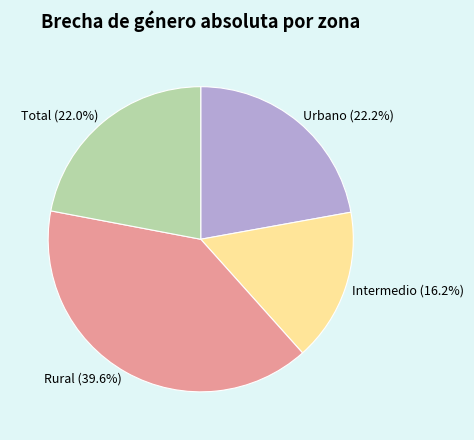

How many segments does this pie chart have?

4